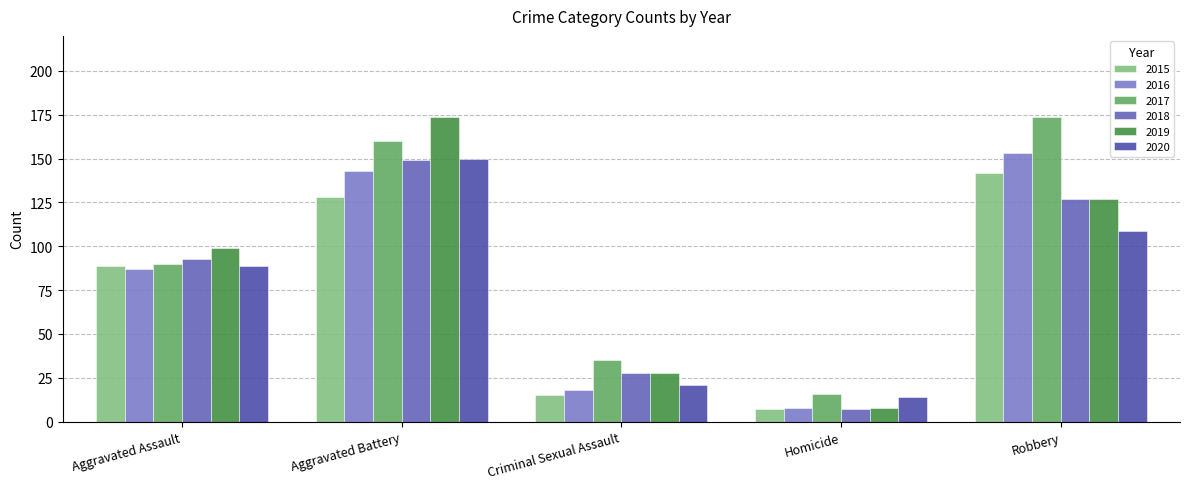

Reading right to left, what are all the values shown in this chart?

2015: 142	7	15	128	89
2016: 153	8	18	143	87
2017: 174	16	35	160	90
2018: 127	7	28	149	93
2019: 127	8	28	174	99
2020: 109	14	21	150	89